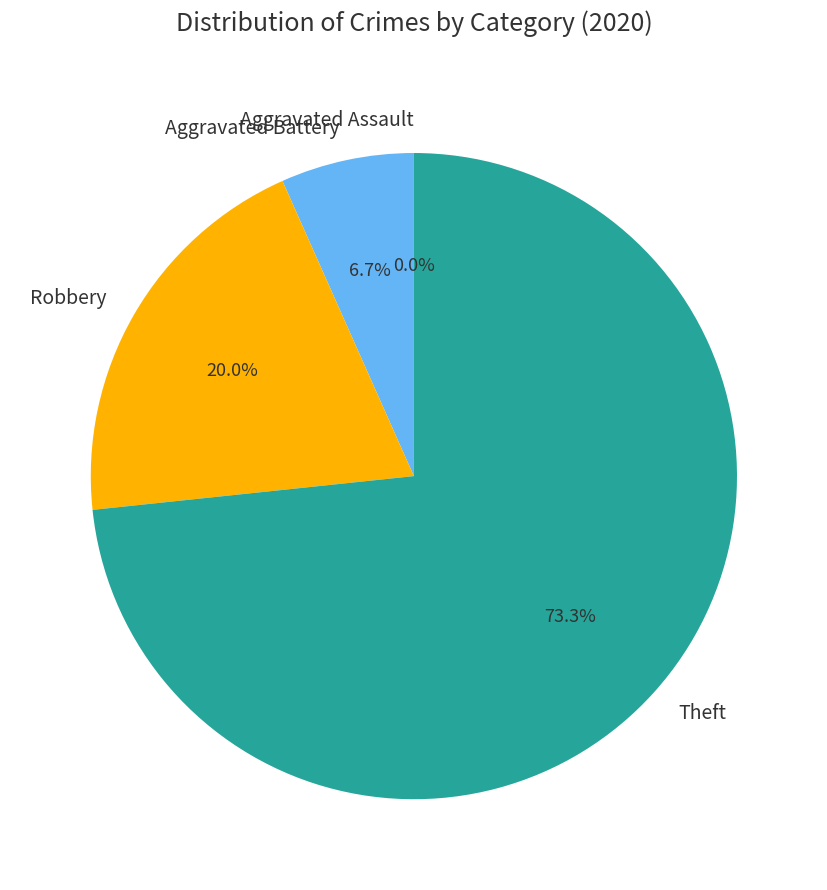

Is it true that Aggravated Assault is 0% of the pie?

True